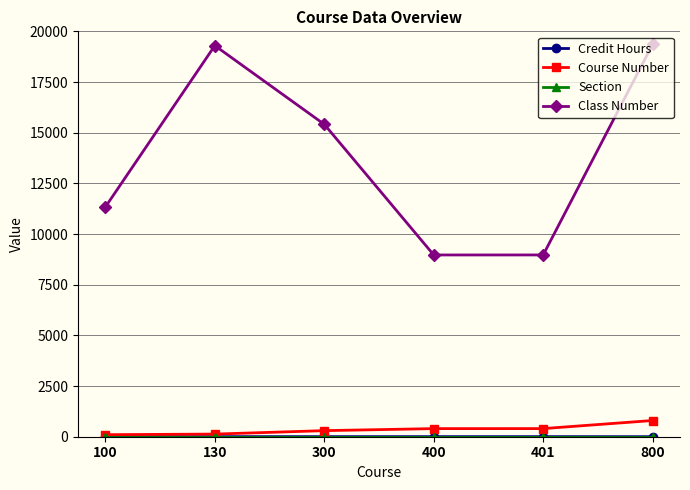

How many distinct data groups are displayed?

4